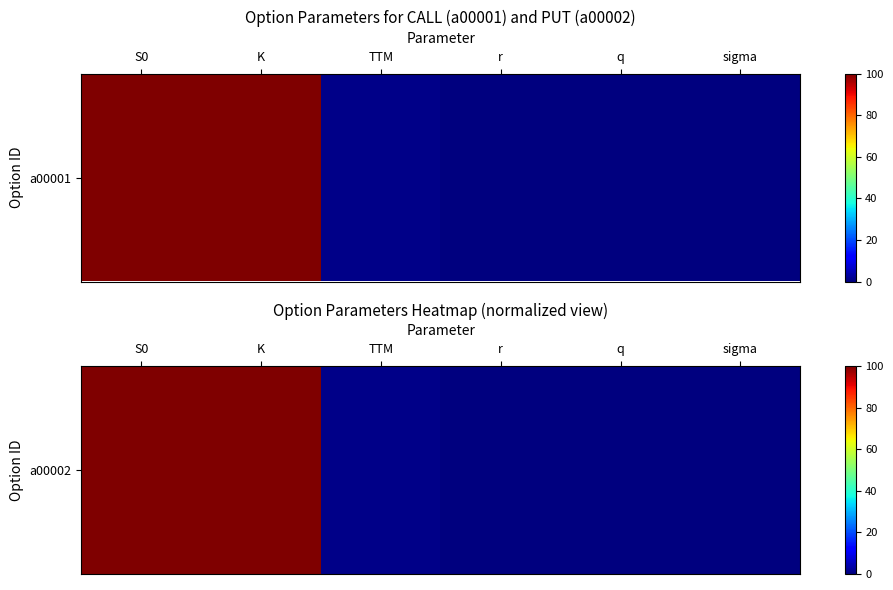

List the labels in order of value, smallest first.

q, r, sigma, TTM, S0, K